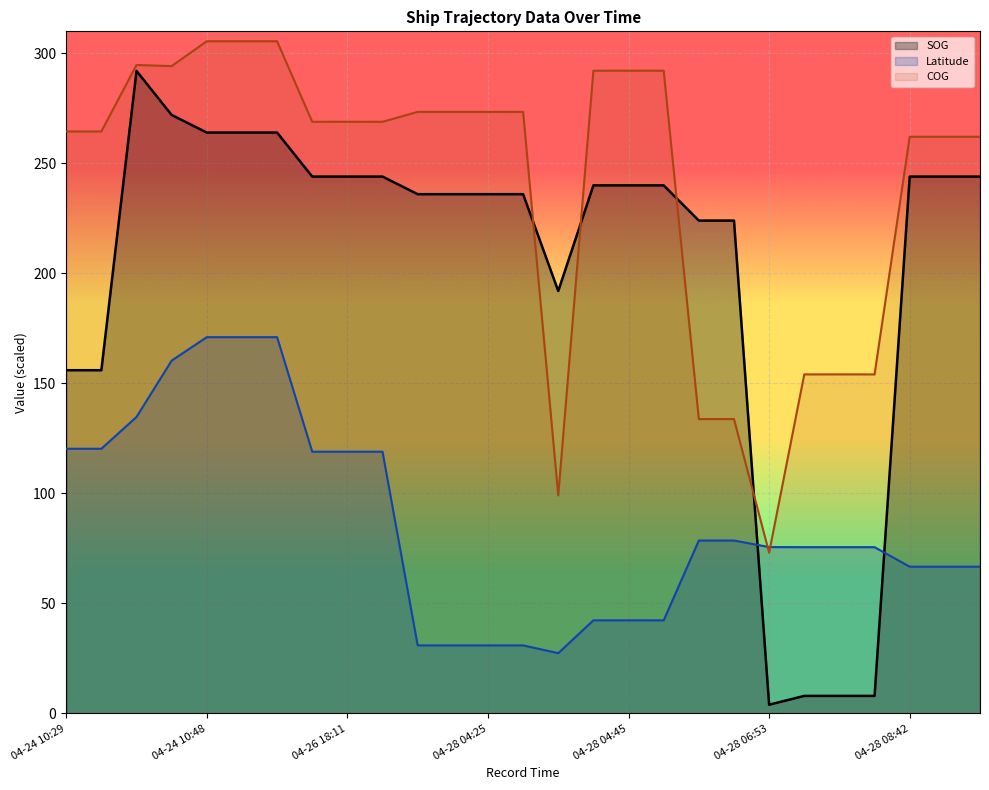

Which category has the lowest value in the SOG series?

04-28 06:53